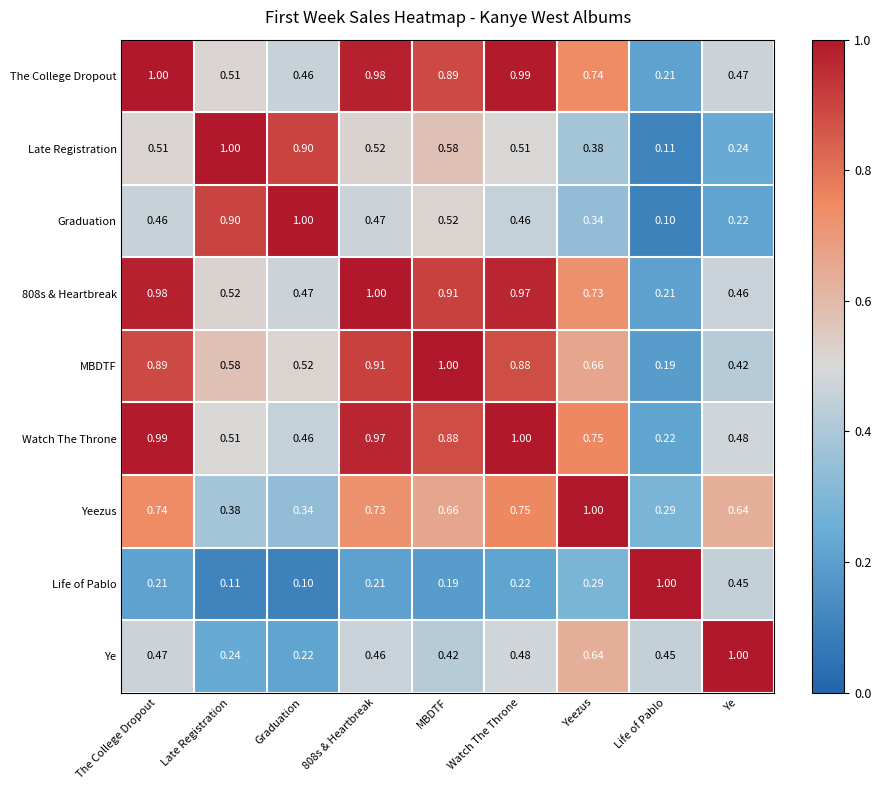

At which label is MBDTF closest to 0?

Life of Pablo